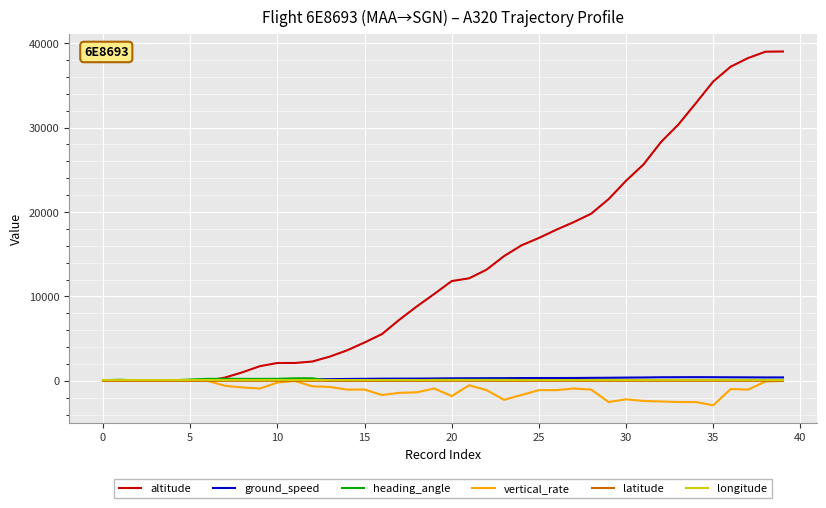

What is the smallest value displayed?

-2880.0